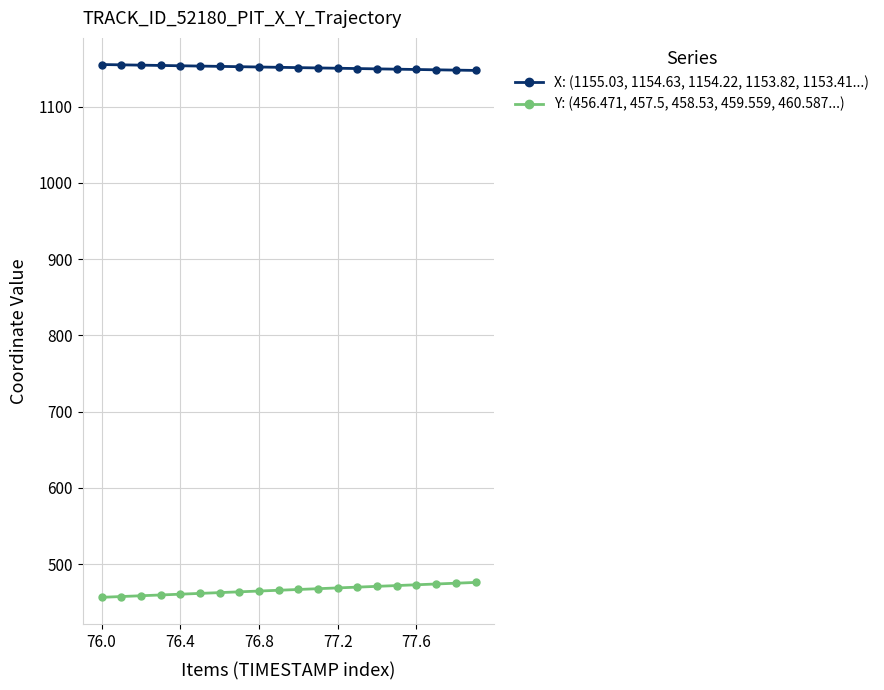

Is this an area chart (filled region under the line)?

No